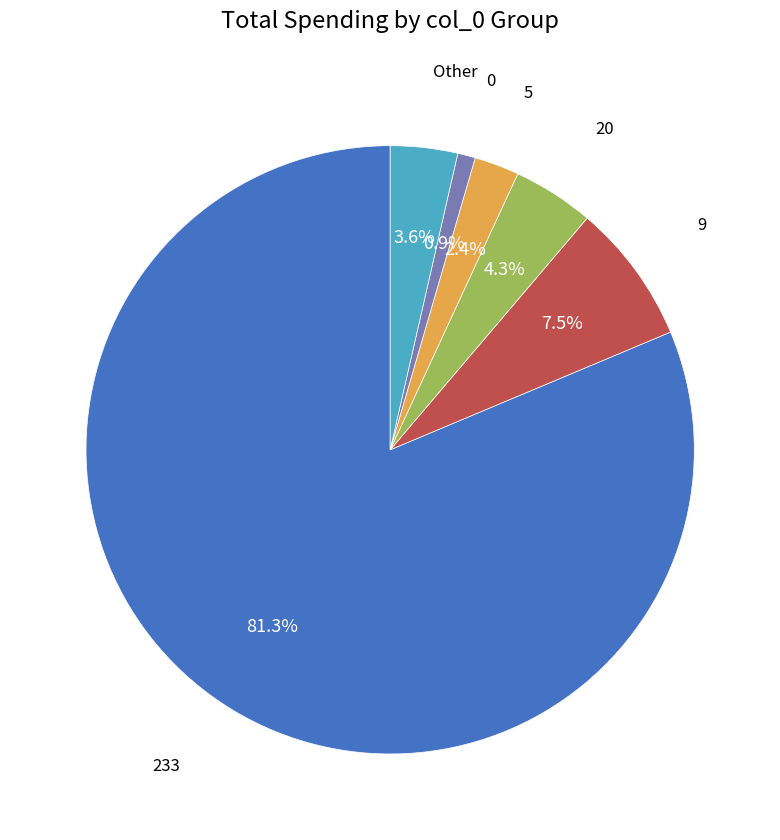

Is there a majority slice in this chart?

Yes